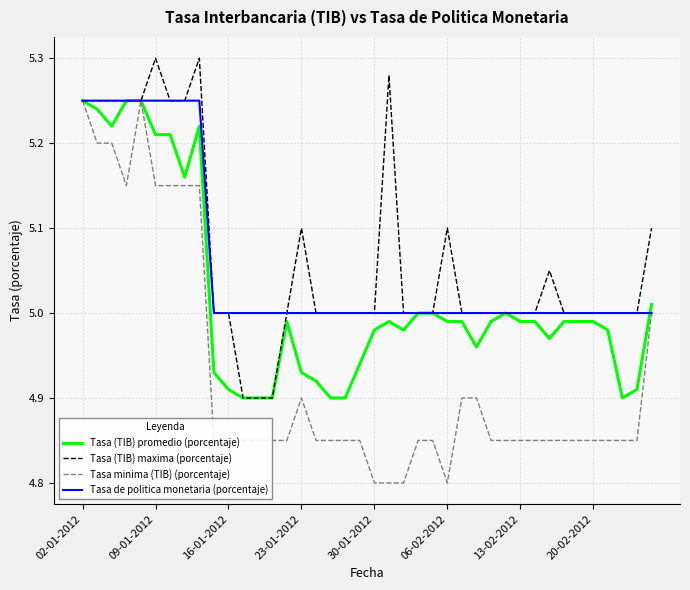

Which series has the widest spread of values?

Tasa minima (TIB) (porcentaje)